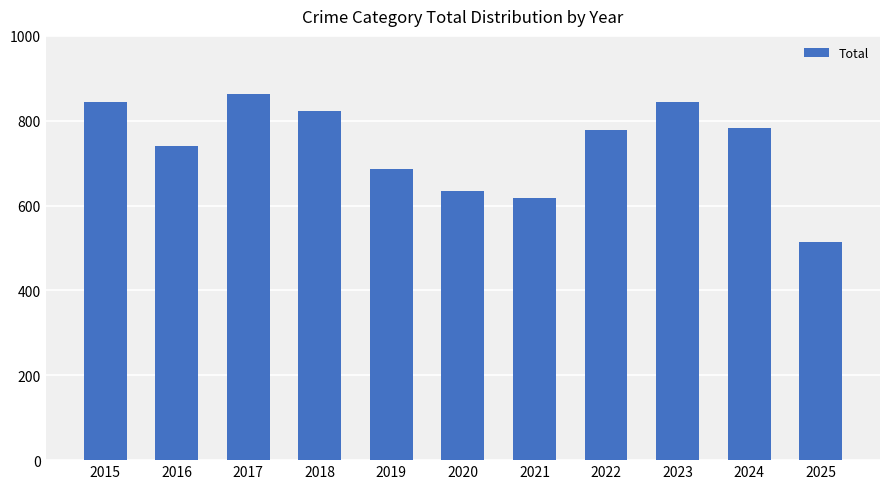

True or false: the data shows 716 at 2025.

False